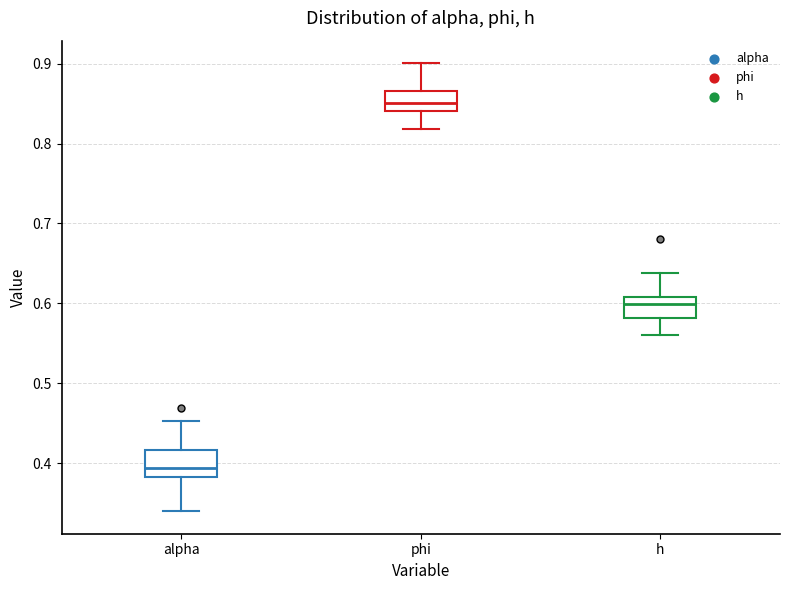

Where is the upper edge of the box for phi on the y-axis? The values are not printed on the chart, so give them approximately, as read against the axis.

0.87